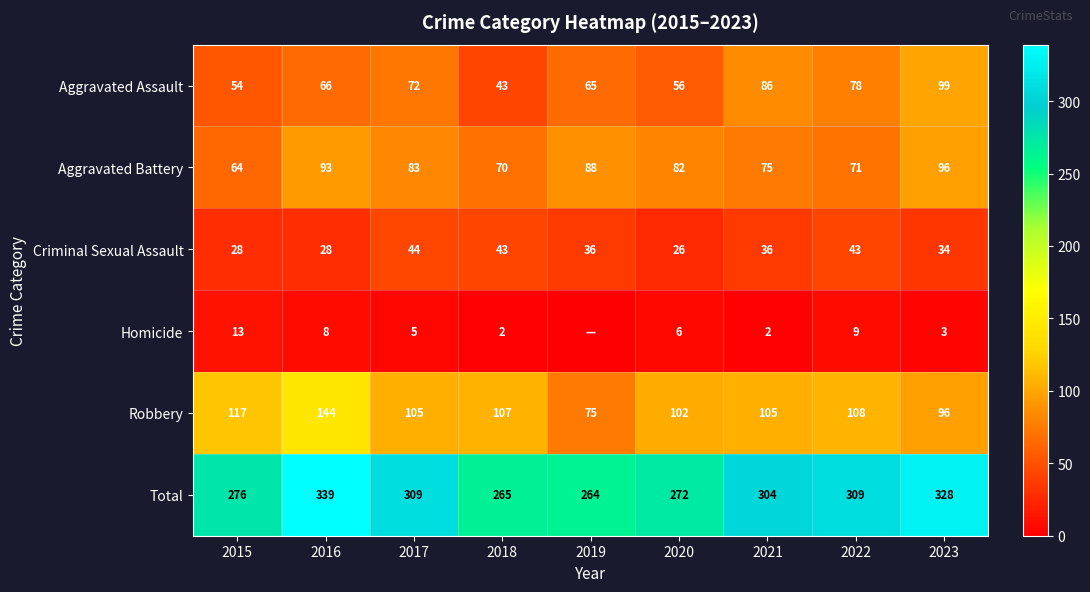

At which label is Robbery closest to 109?

2022